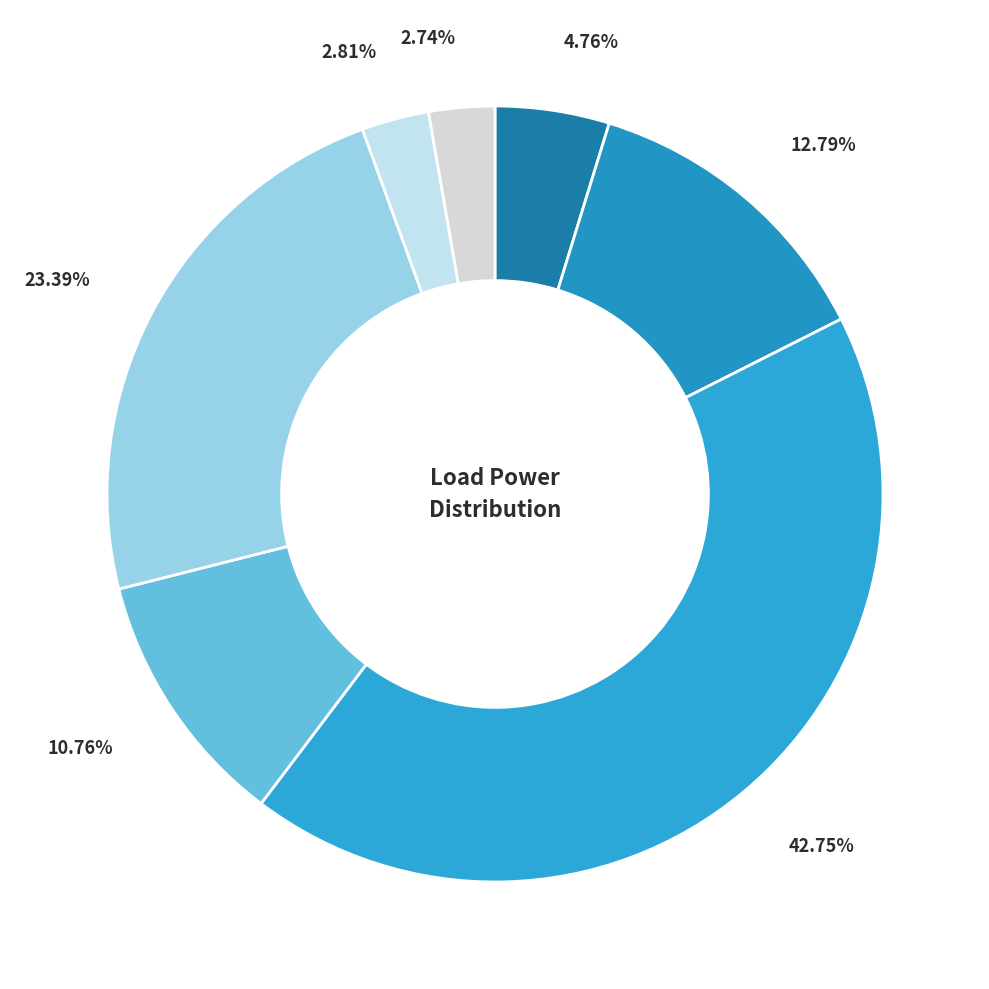

To the nearest percent, what is the average slice percentage?

14%